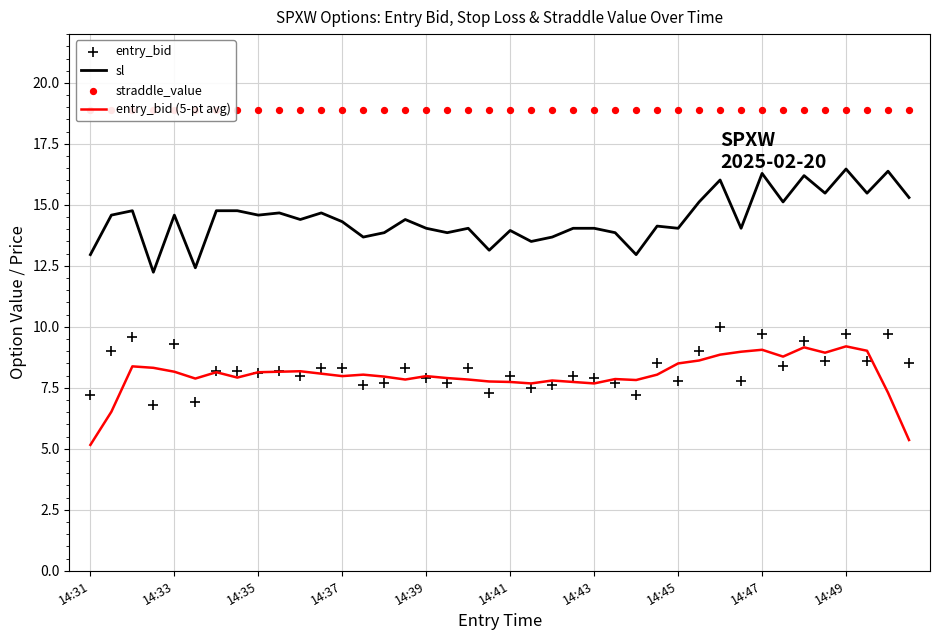

Which series reaches the minimum Y coordinate?

entry_bid (5-pt avg)